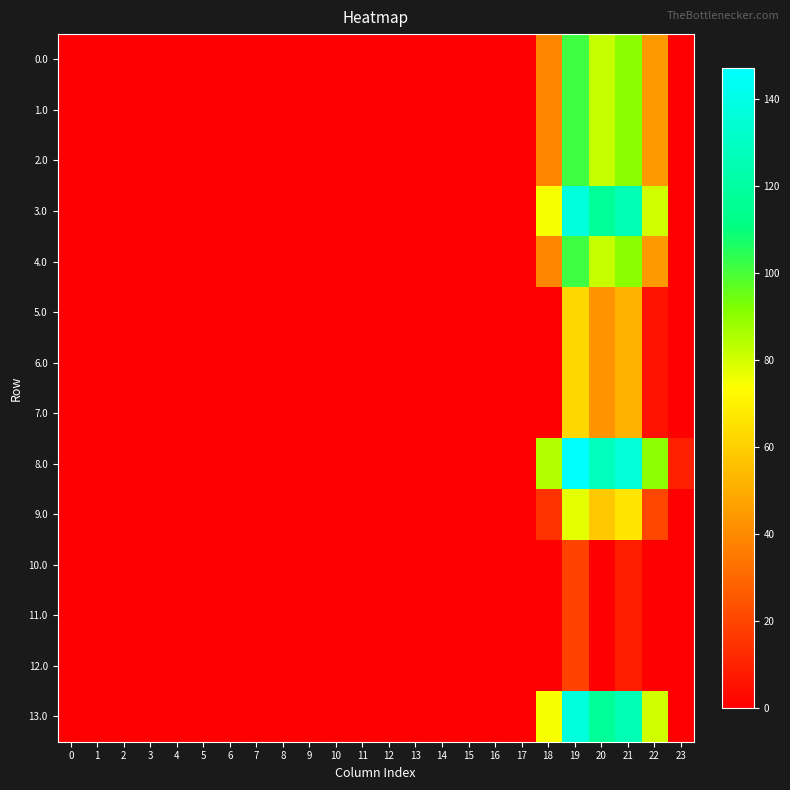

What is the greatest value displayed?

147.2